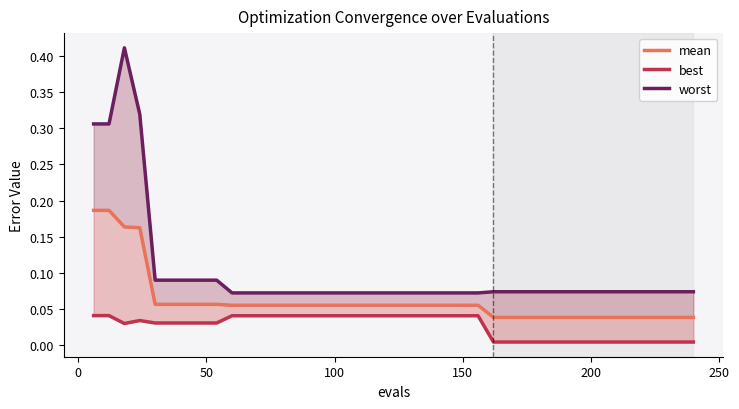

Does the chart display data point markers on the line(s)?

No